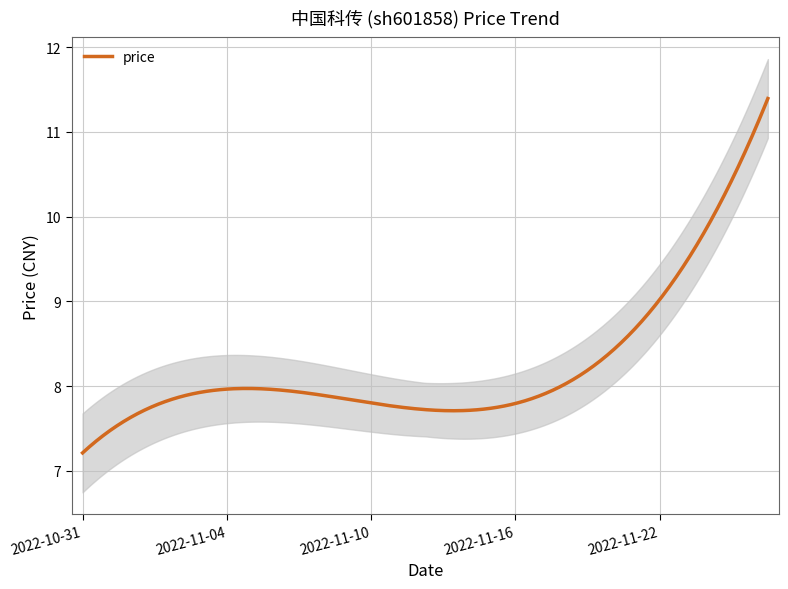

What position from the right is 2022-11-01?

19